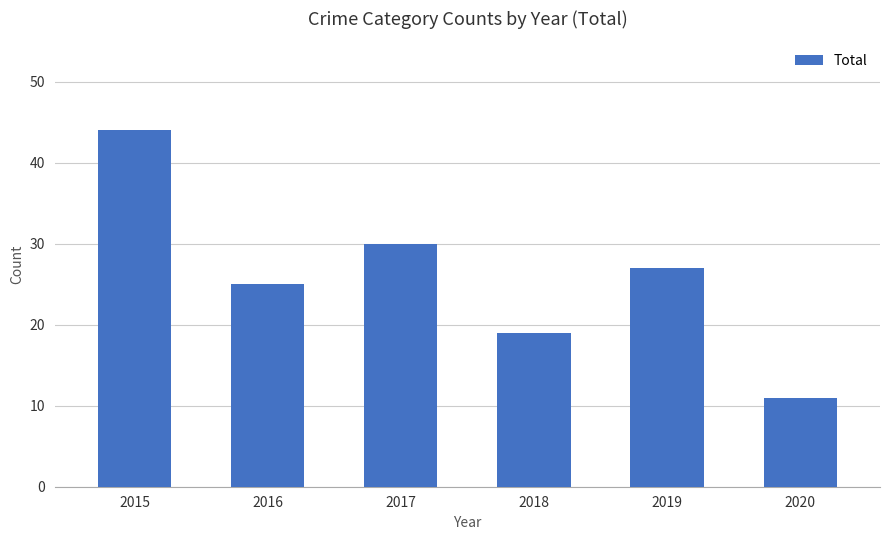

What is the minimum value shown in the chart?

11